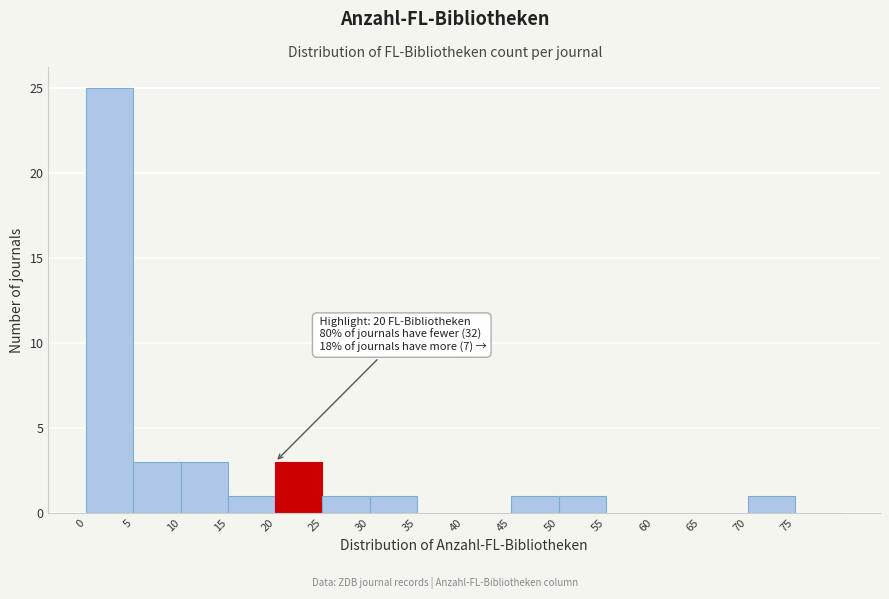

Over which range of the x-axis is the bar tallest?

0 to 5